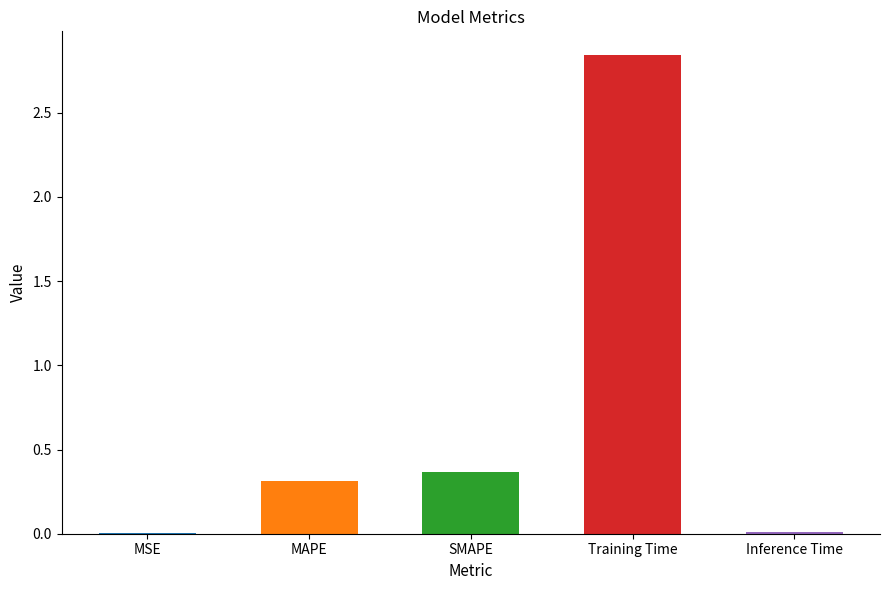

What is the value of the 4th bar from the left?

2.8